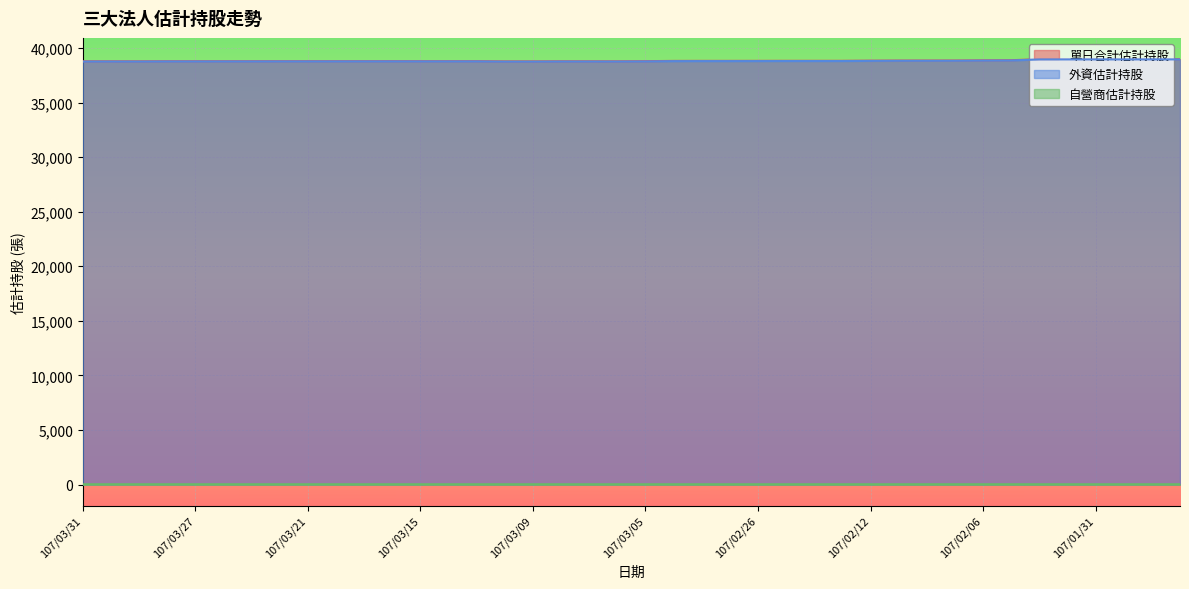

What is the minimum value for 單日合計估計持股?

38771